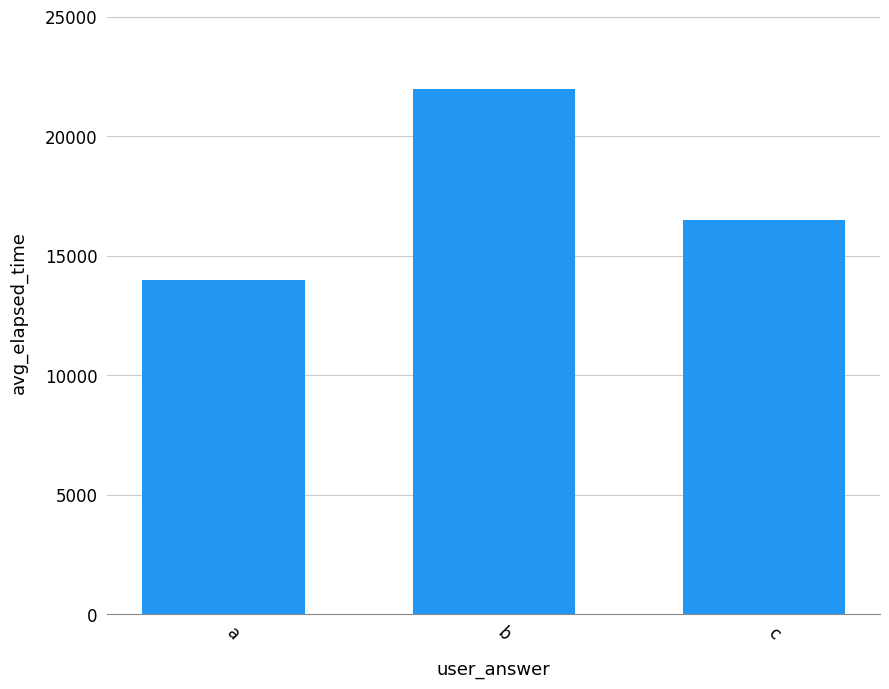

What is the difference between the maximum and minimum values?

8000